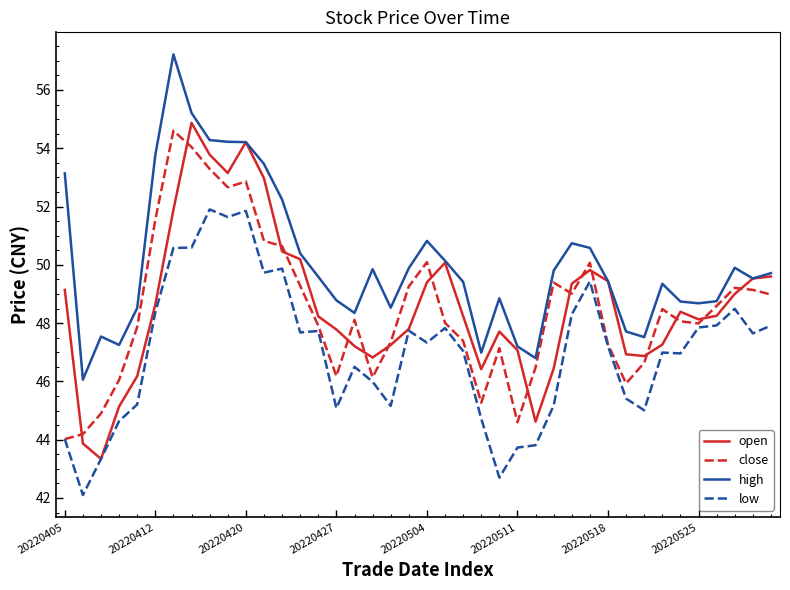

After their last crossing, which series has the higher values: close or open?

open